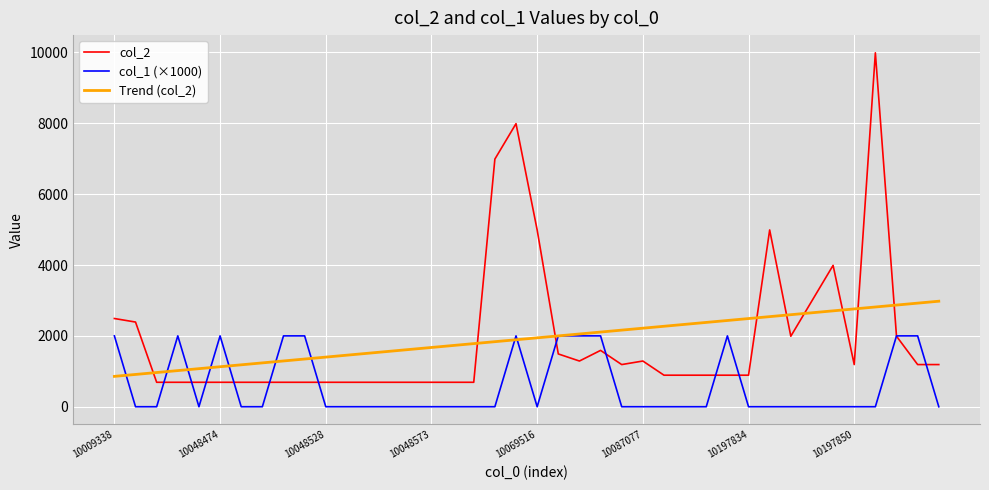

Rank the series by their maximum value, from highest to lowest.

col_2, Trend (col_2), col_1 (×1000)